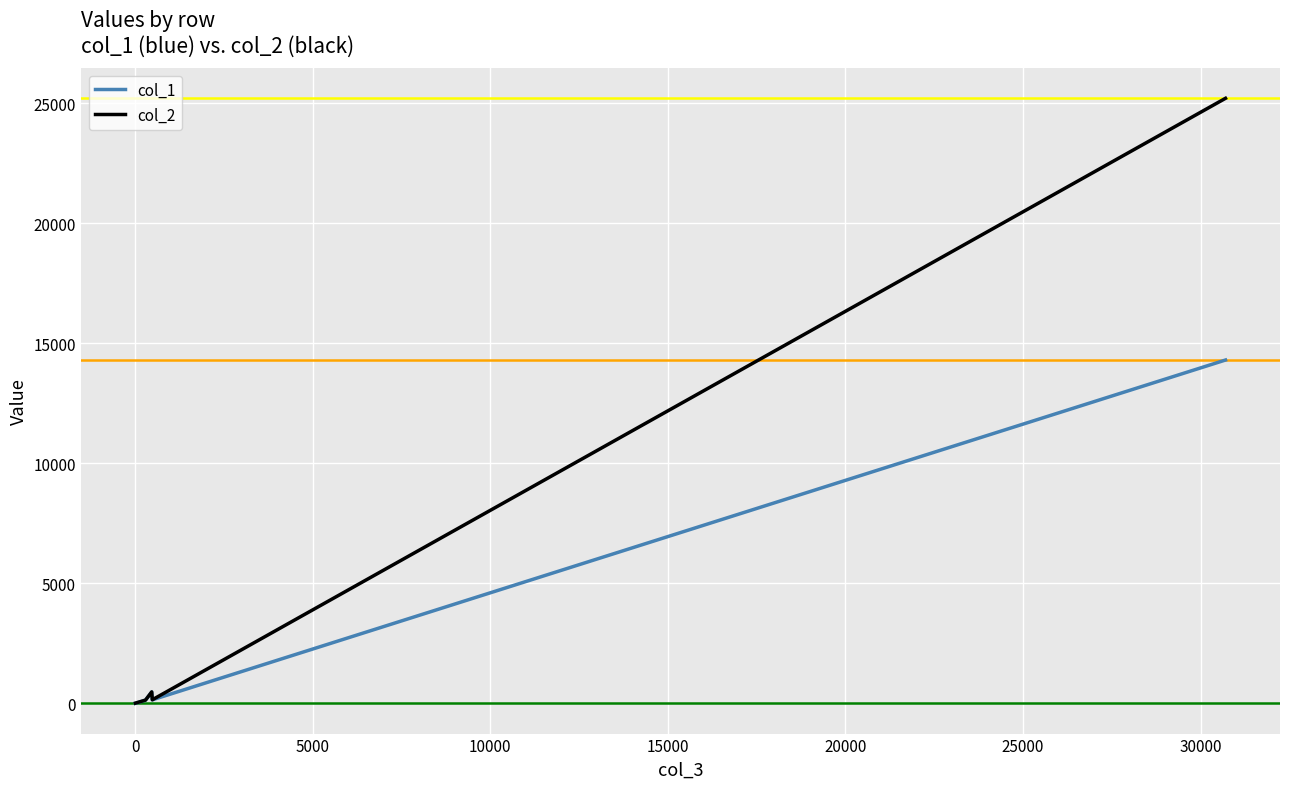

What is the maximum value shown in the chart?

25200.0